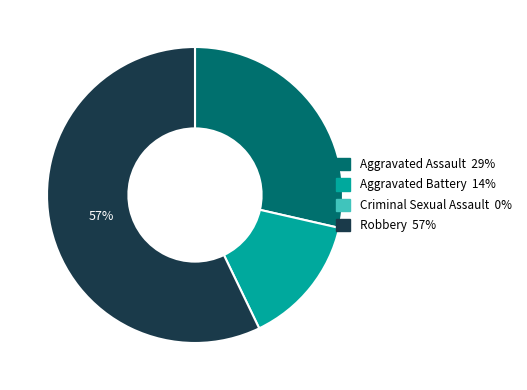

Count the number of slices in the pie.

3